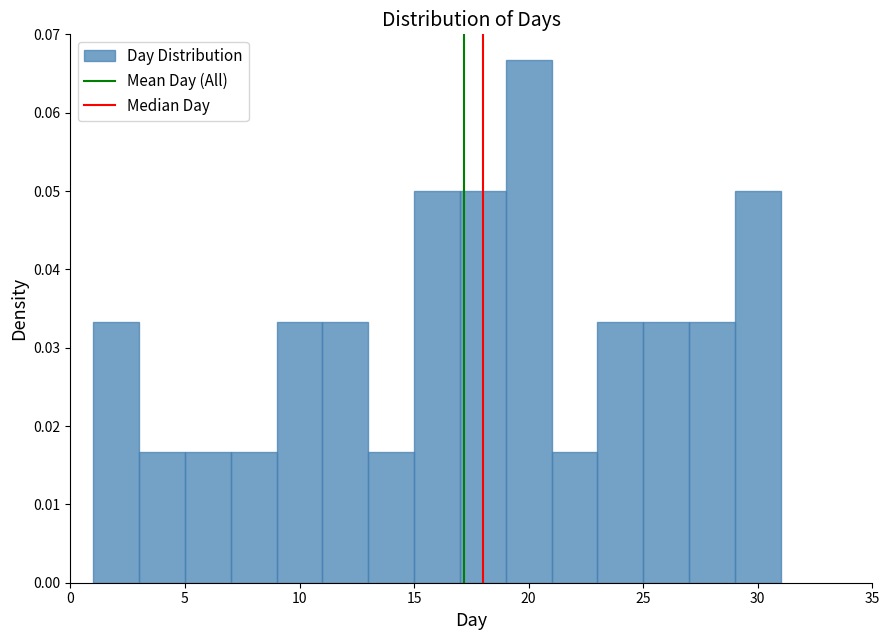

Which range on the x-axis has the tallest bar?

19 to 21